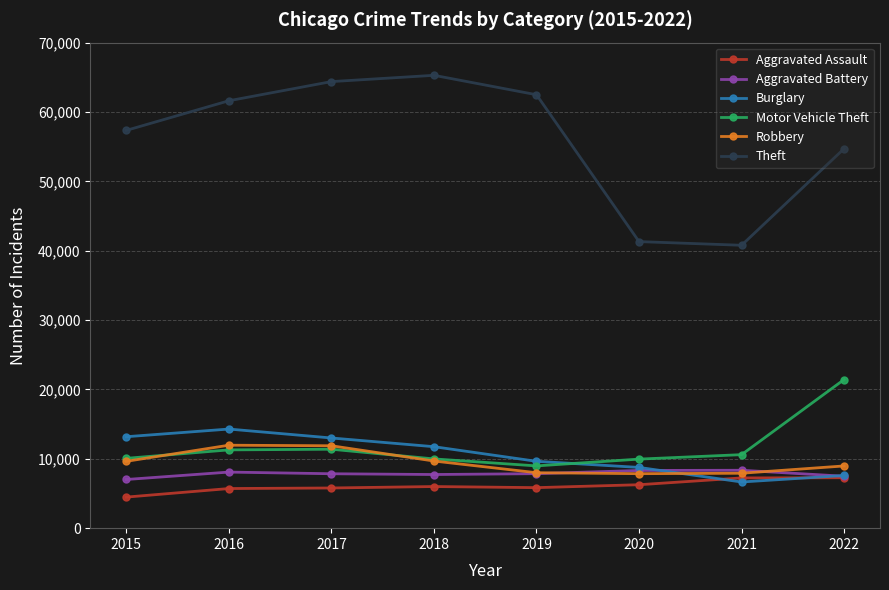

What is the value of the Aggravated Assault point at the 8th from the left?

7272